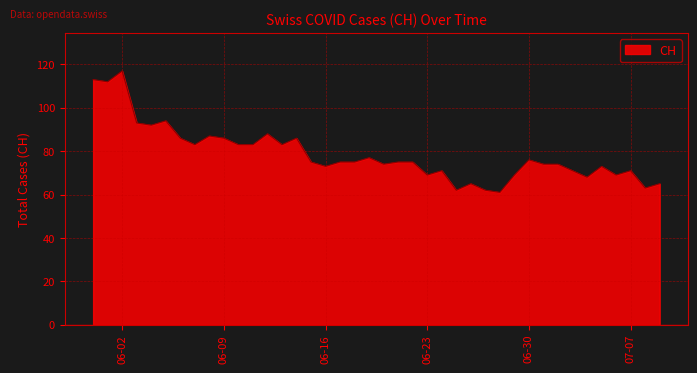

What is the difference between the maximum and minimum values?

56